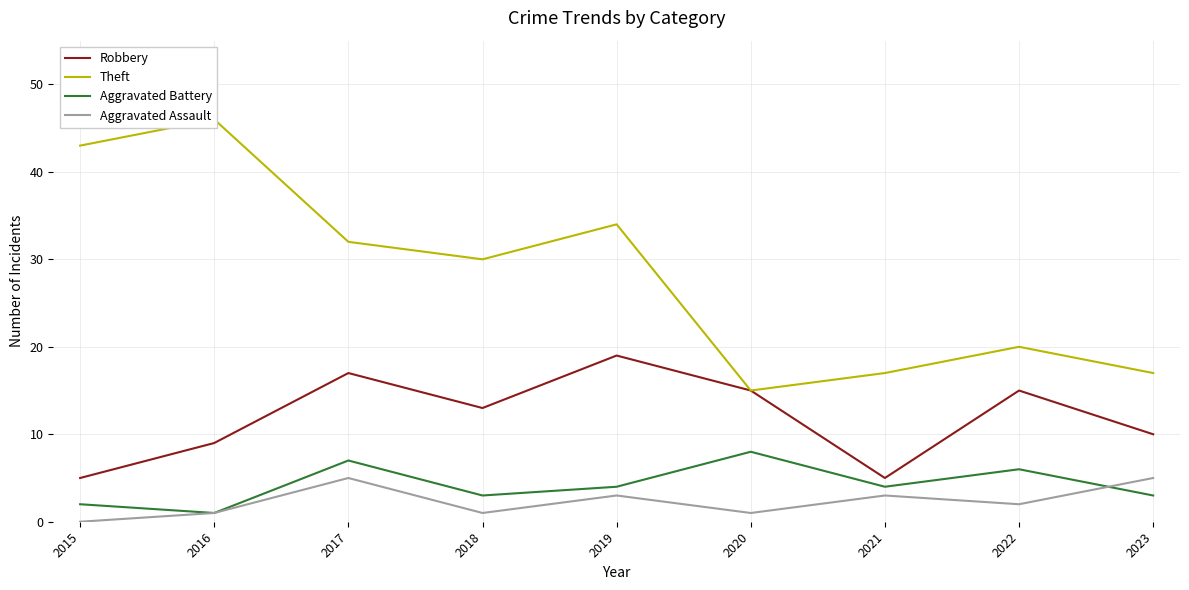

True or false: Robbery has a value of 31 at 2019.

False